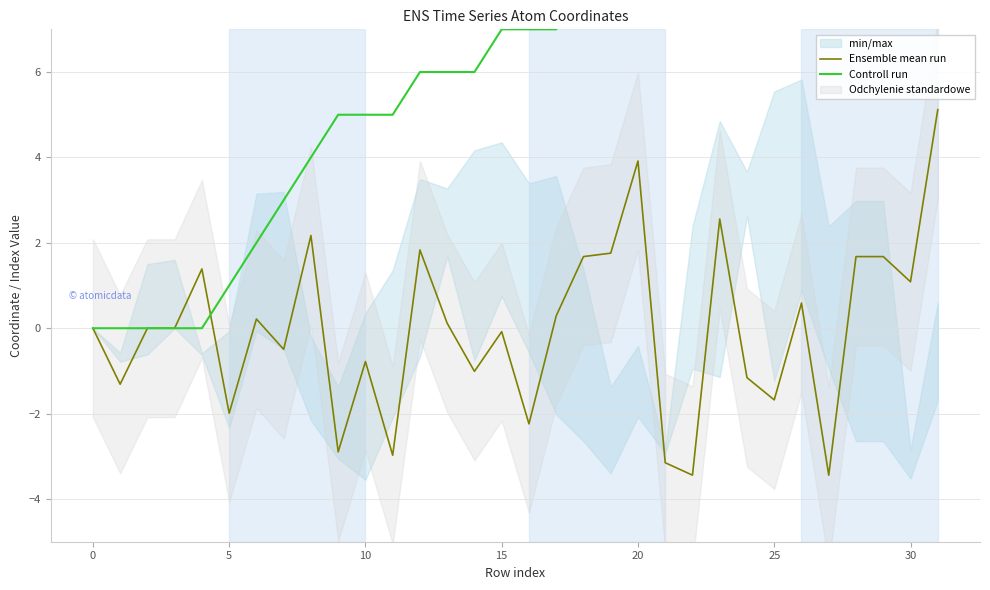

True or false: Ensemble mean run has more than 1 points higher than both neighbors.

True